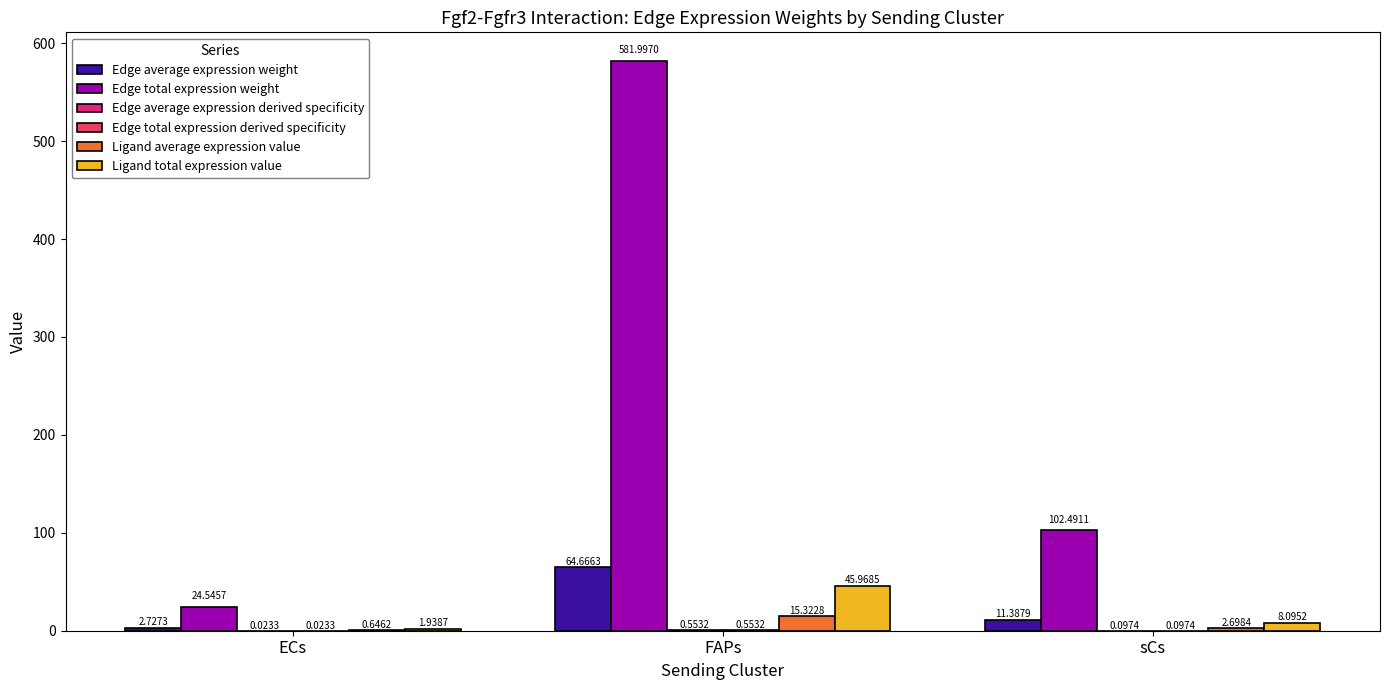

How many data points does each series have?

3